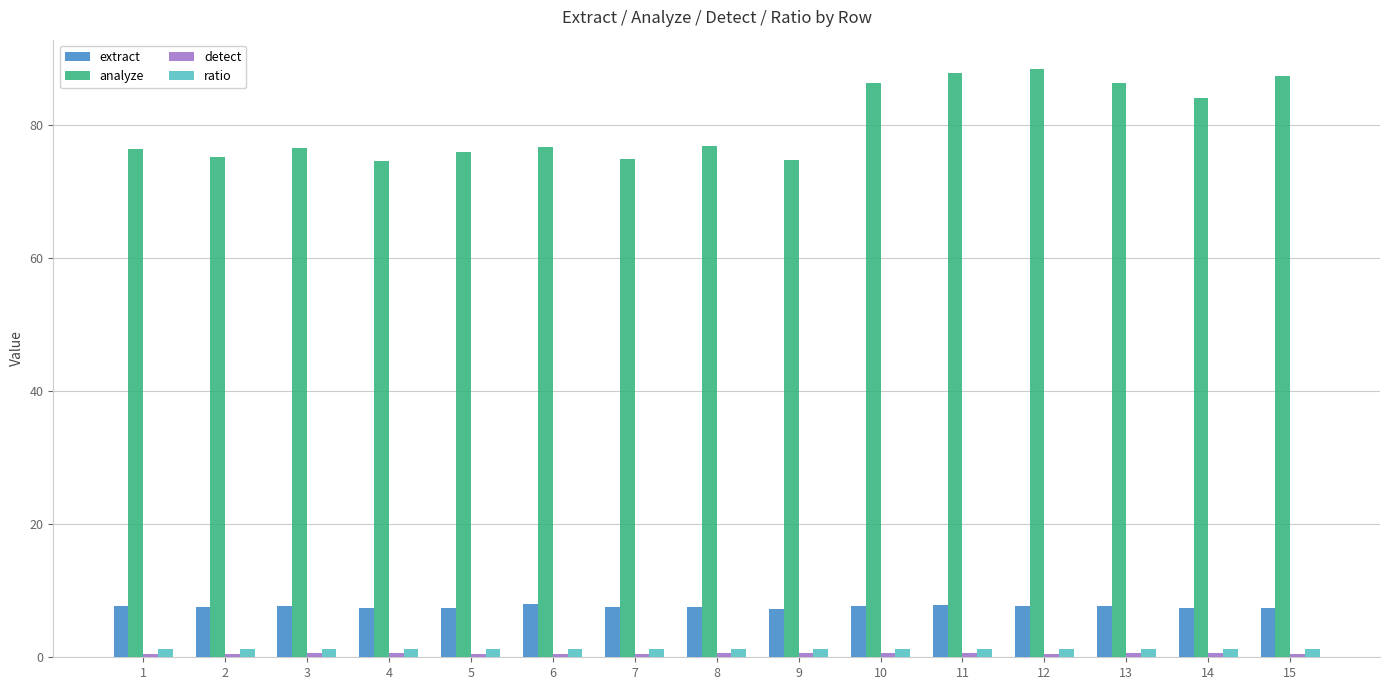

Are the bars horizontal?

No